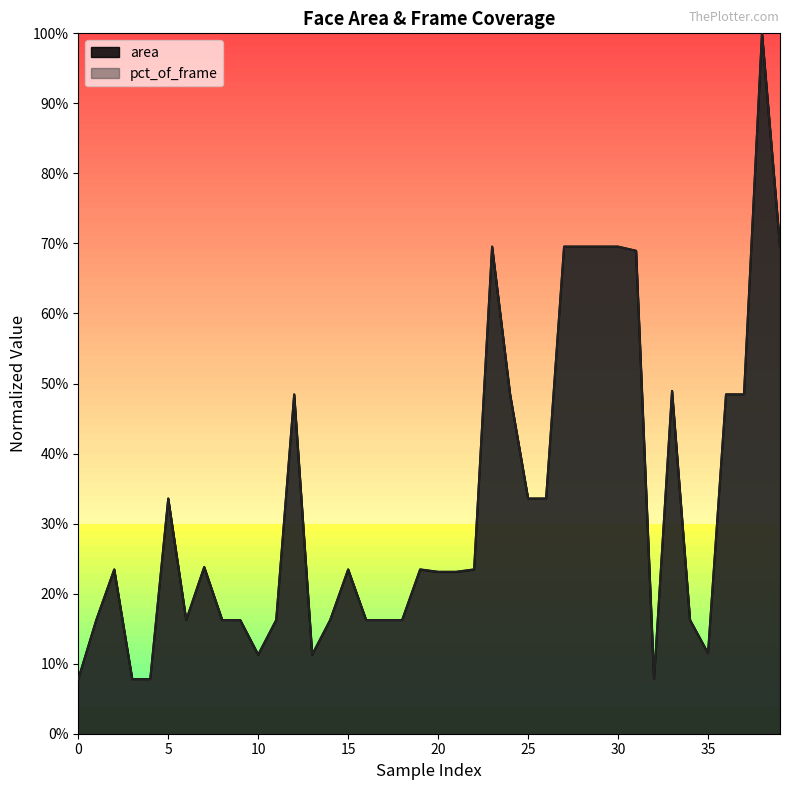

The value of pct_of_frame at 39 is 0.3. True or false?

False